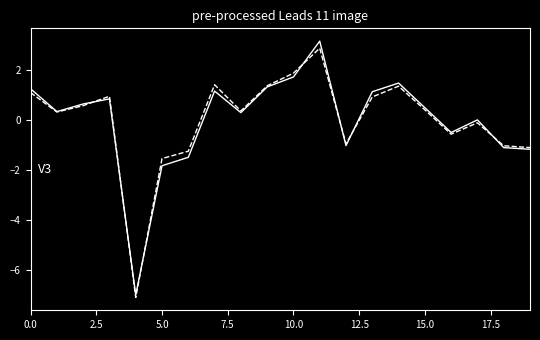

At which category is the sum across all series the highest?

11